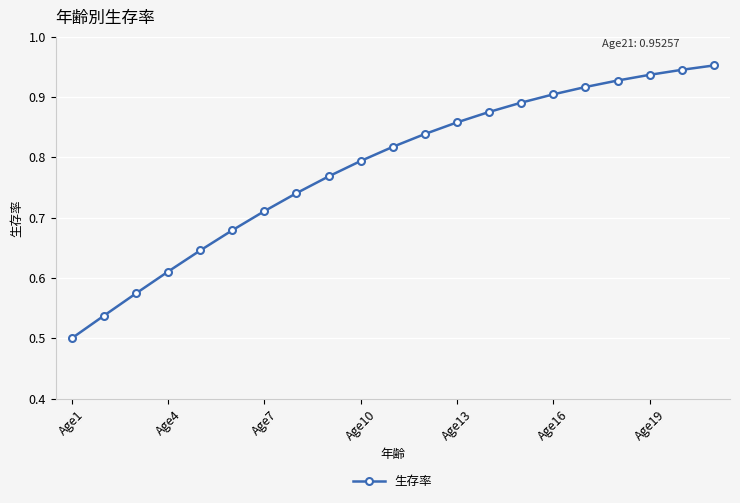

What is the sum of all values?

16.4